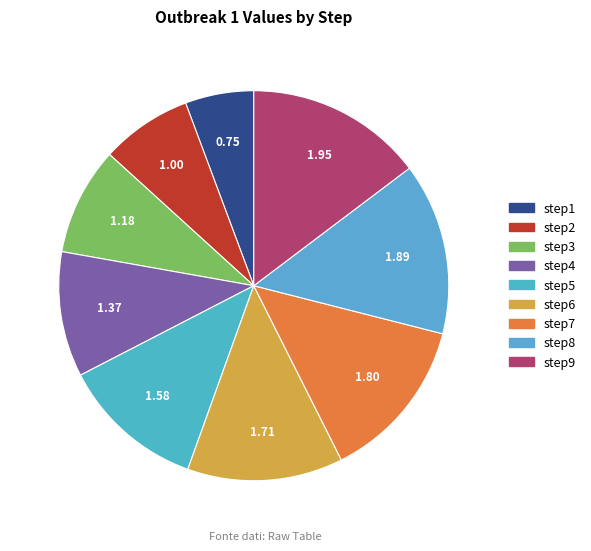

What percentage do step6 and step3 together represent?

21.9%